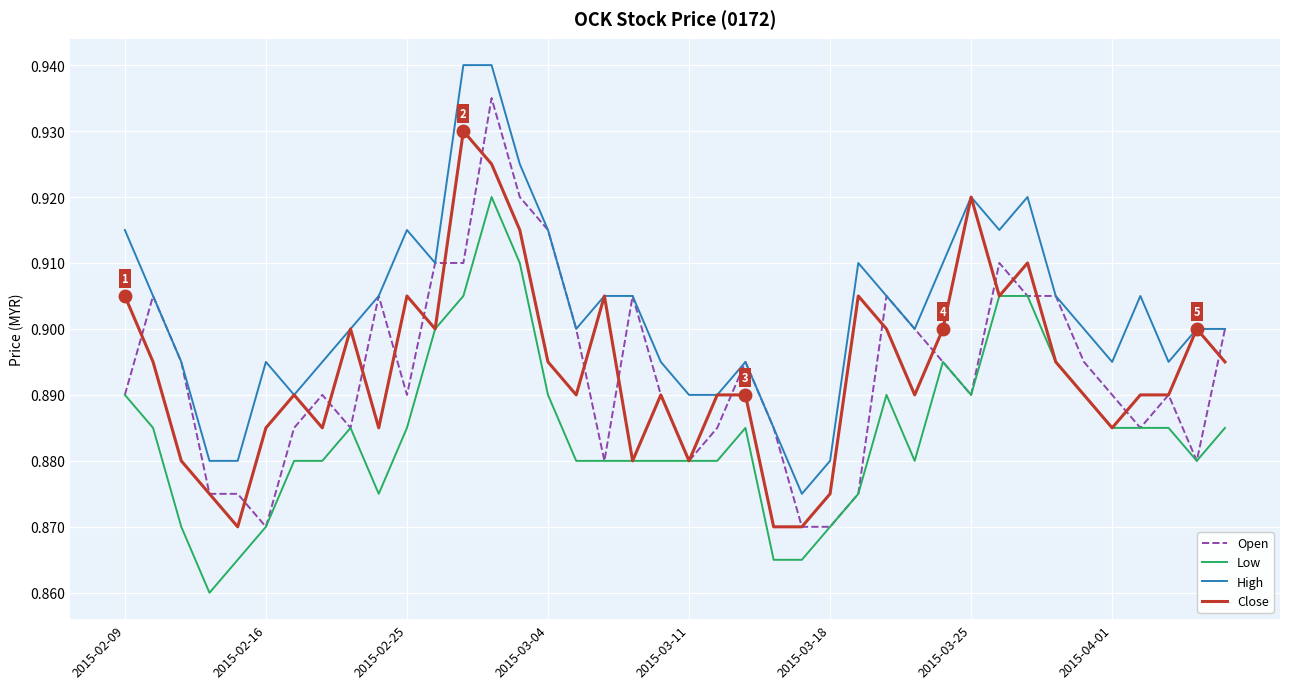

Rank the series by their maximum value, from lowest to highest.

Low, Close, Open, High